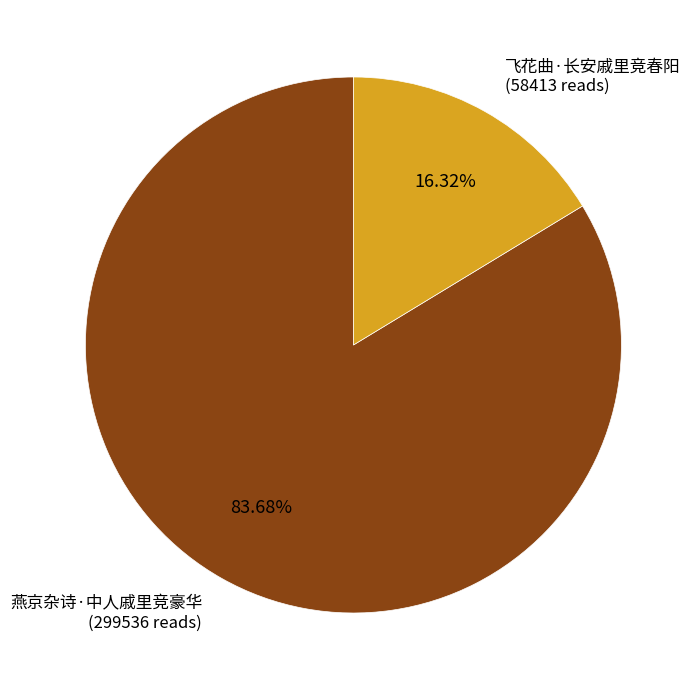

Which slice is the smallest?

飞花曲·长安戚里竞春阳